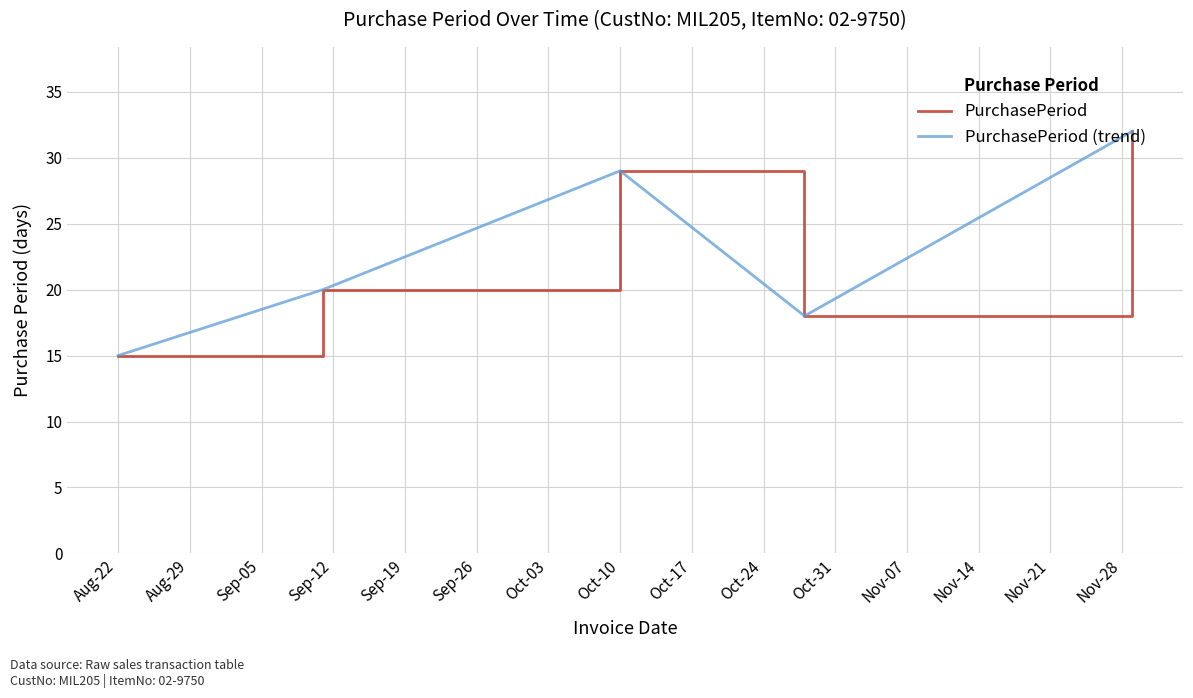

True or false: PurchasePeriod and PurchasePeriod (trend) intersect in this chart.

False